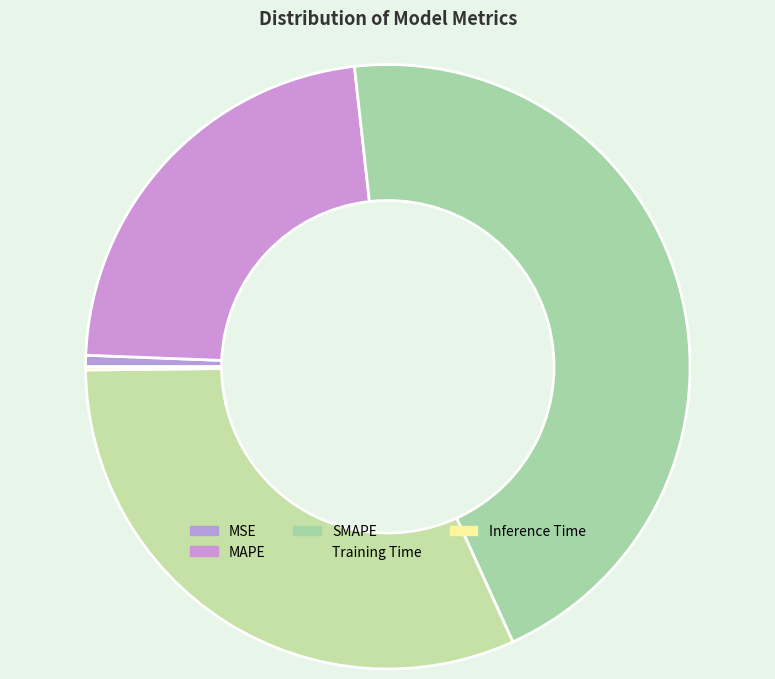

Is there any slice that represents more than half of the pie?

No